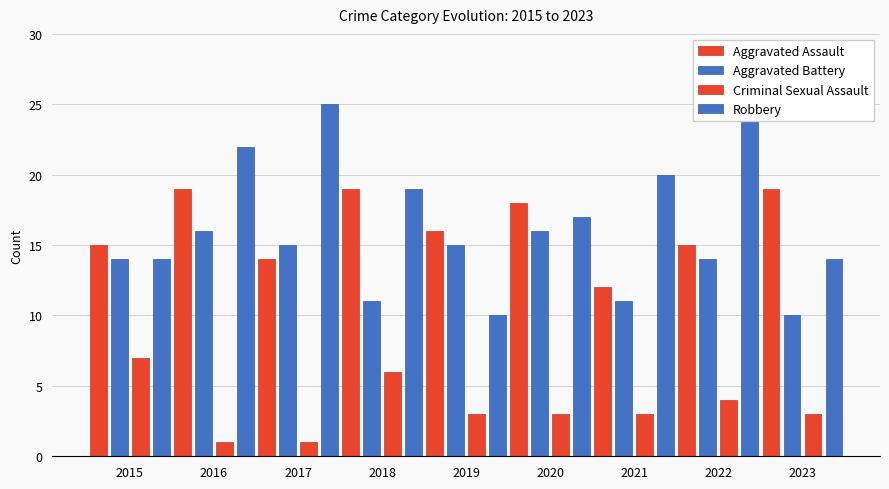

How many values in the Criminal Sexual Assault series are below 3?

2